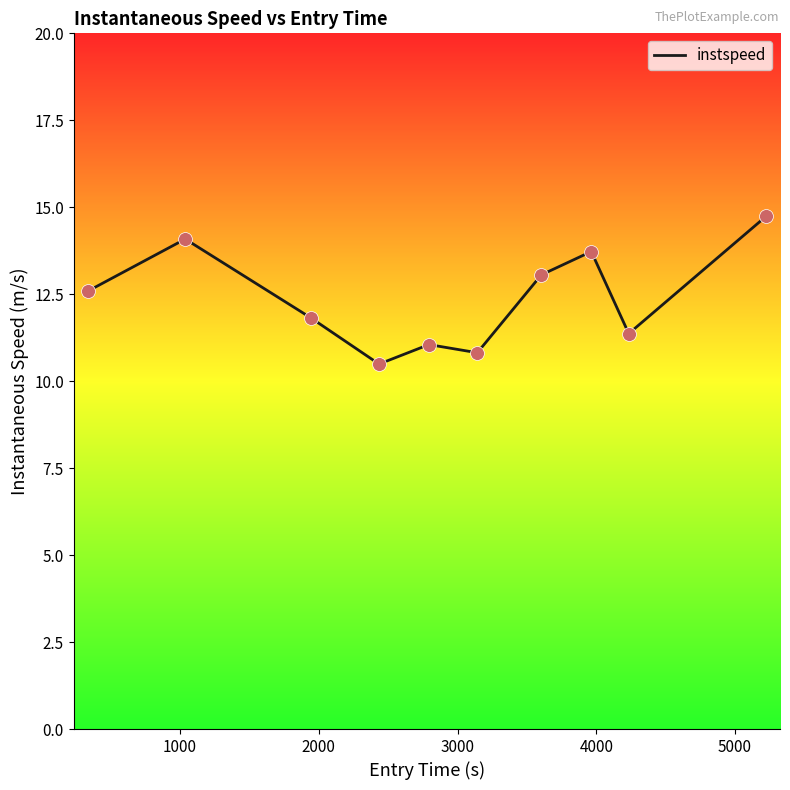

What is the greatest value displayed?

14.7